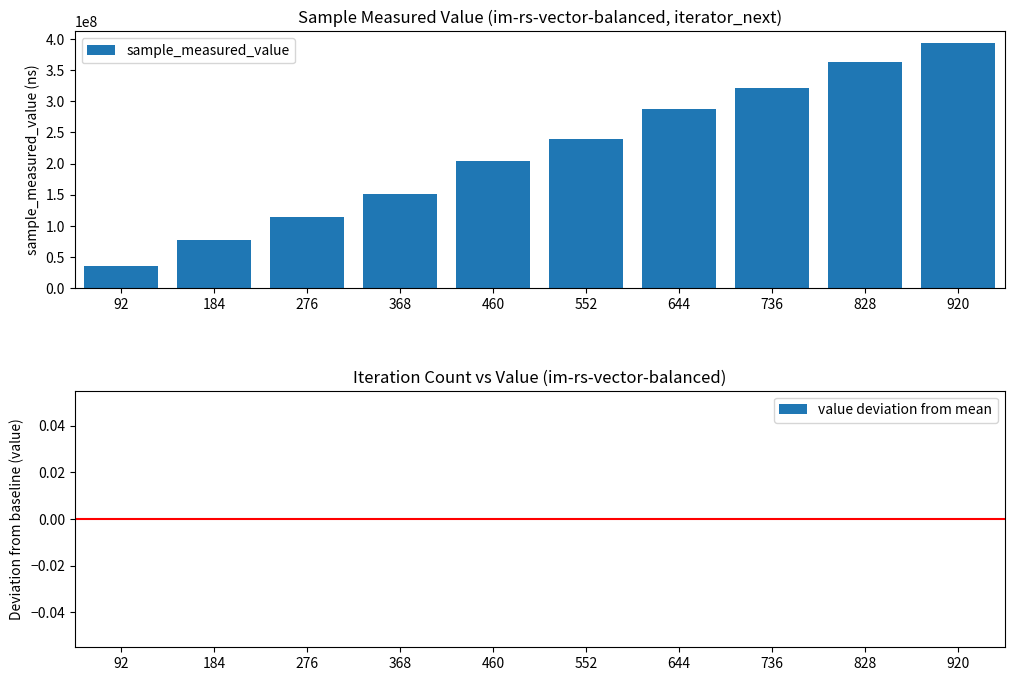

Reading right to left, what are all the values shown in this chart?

392928141	362820642	322014607	287207185	239354788	203288277	151158046	113630174	77538783	35199515